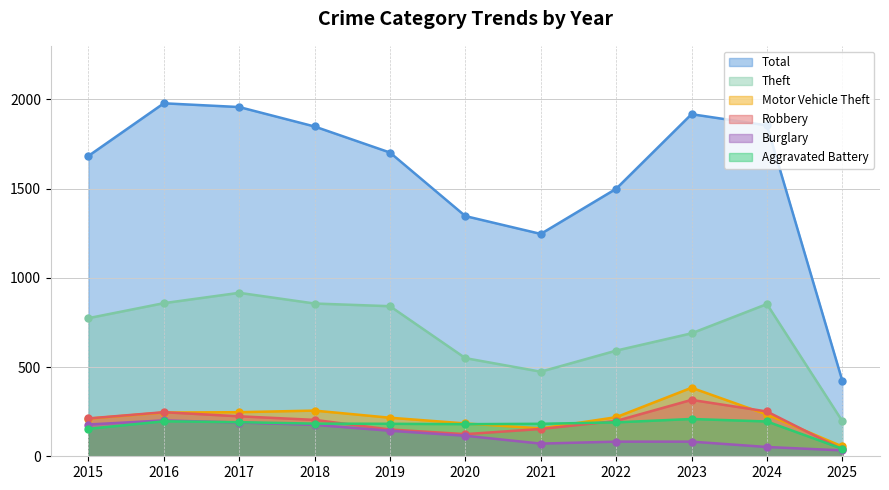

True or false: Theft and Total cross at least once.

False